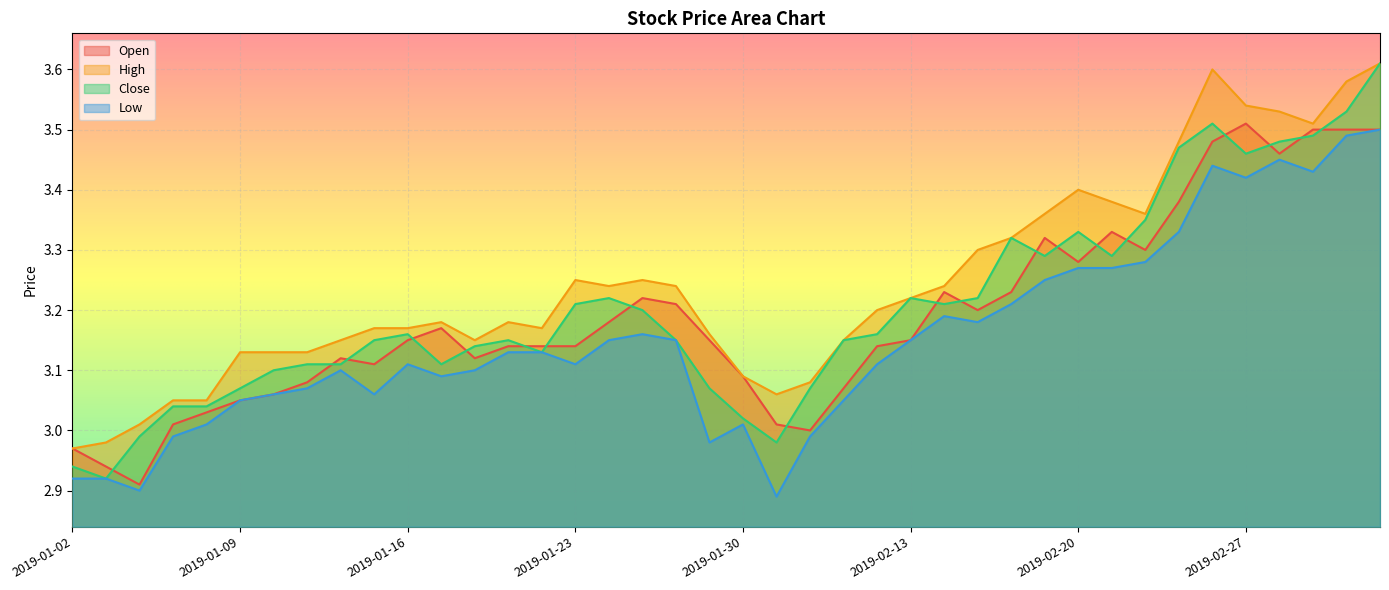

List the series in order of their overall mean, highest first.

High, Close, Open, Low